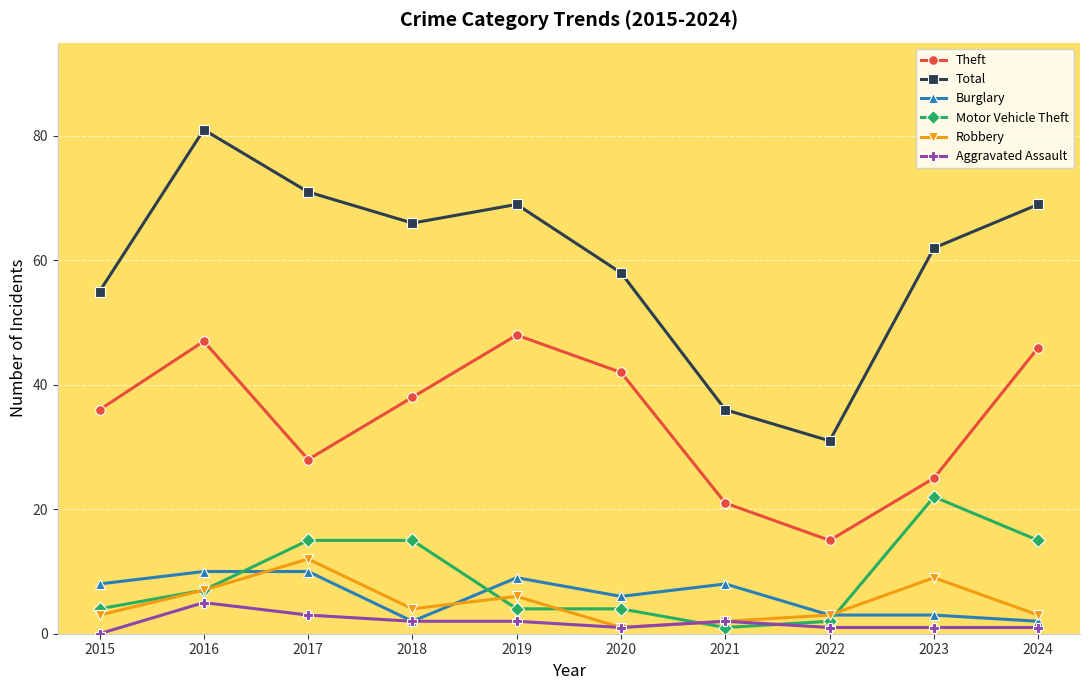

How many lines are shown in the chart?

6